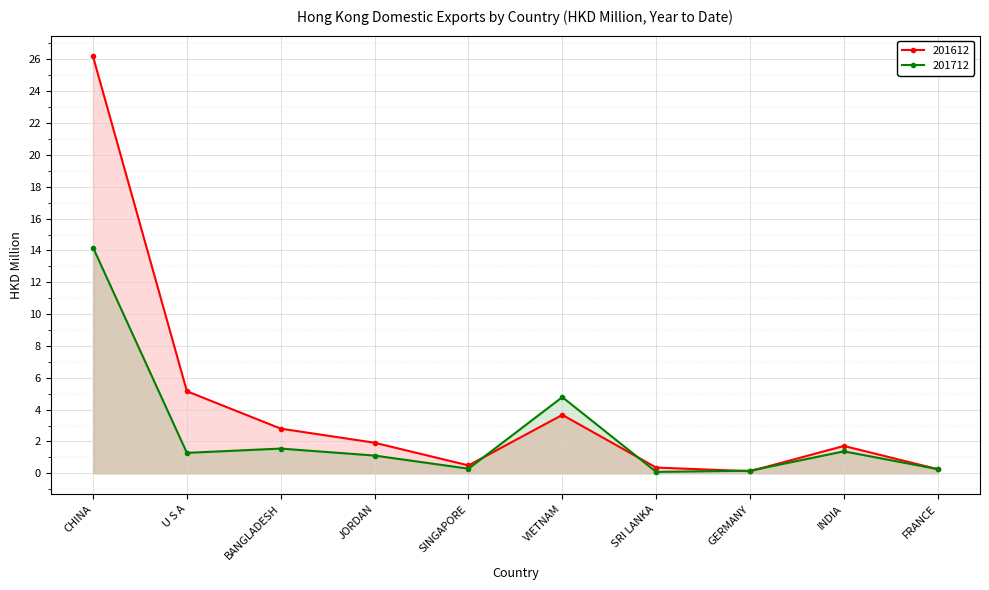

How many interior local valleys does the 201612 series have?

2